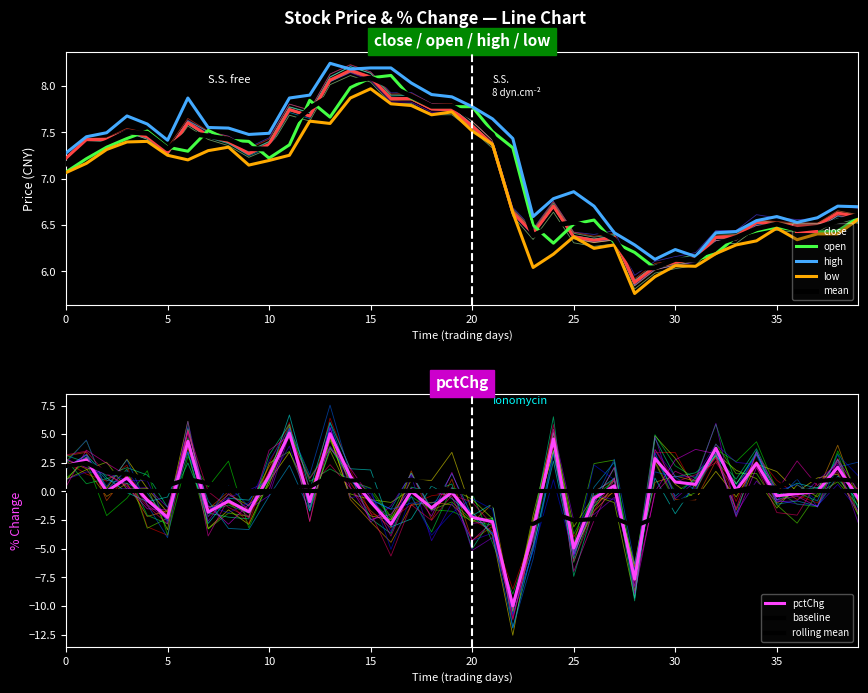

True or false: close and low intersect in this chart.

False